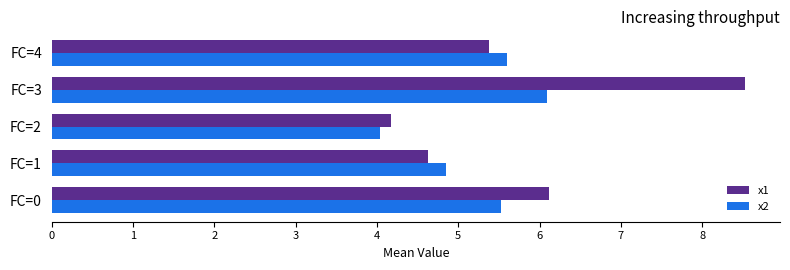

What is the difference between the highest and lowest values at FC=3?

2.4